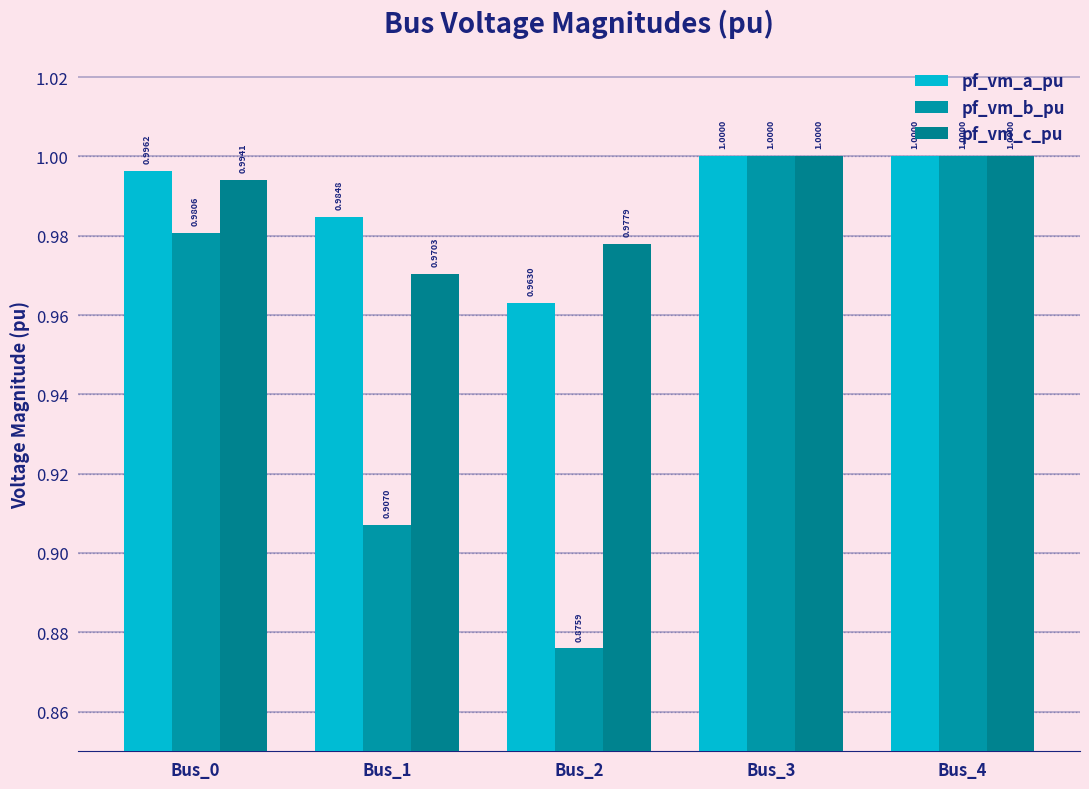

At which label does pf_vm_b_pu reach its minimum?

Bus_2